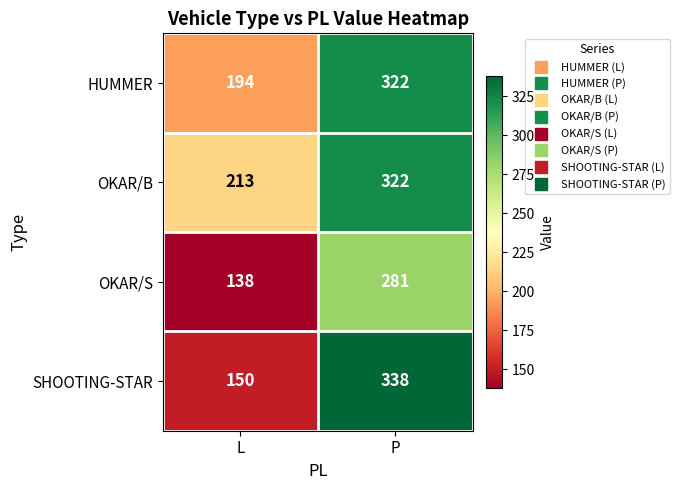

At L, list the series in order from largest to smallest.

OKAR/B, HUMMER, SHOOTING-STAR, OKAR/S